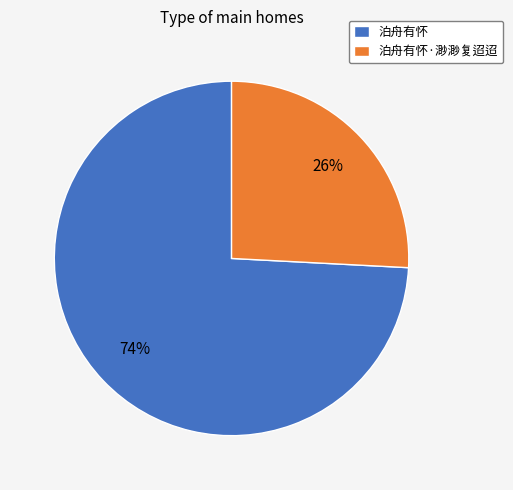

To the nearest percent, what is the difference between the largest and smallest slice percentages?

48%